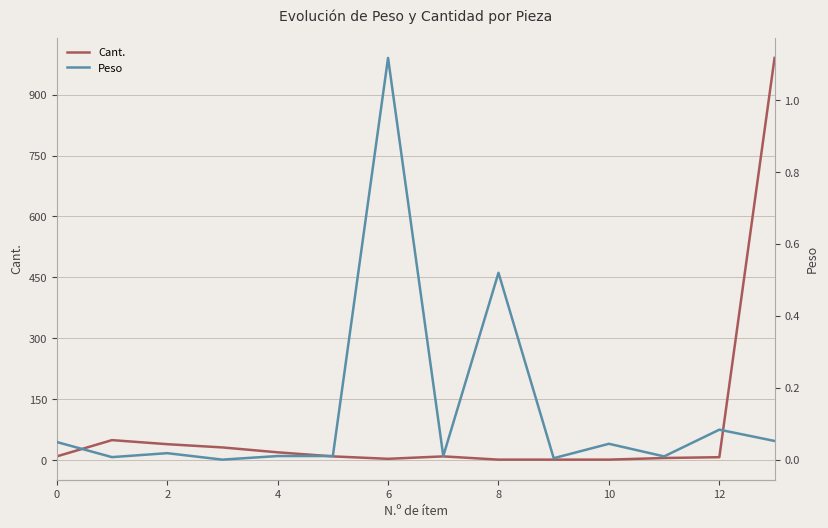

Rank the series by their maximum value, from highest to lowest.

Cant., Peso